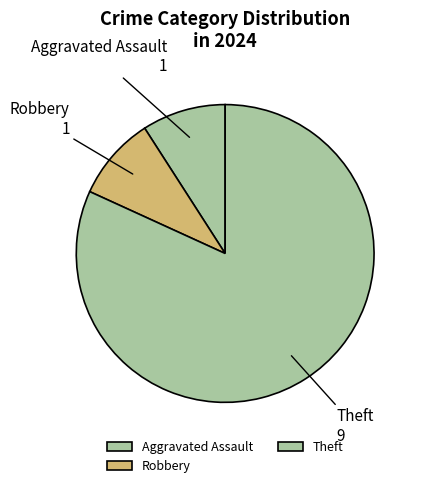

How many slices are in this pie chart?

3